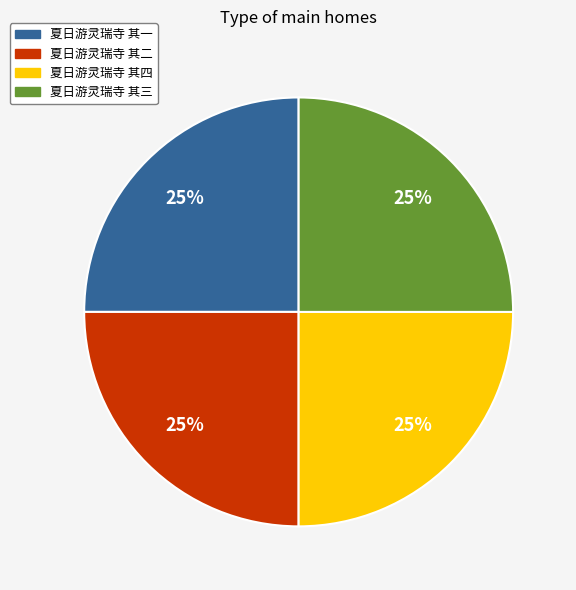

Does 夏日游灵瑞寺 其一 represent more than half of the total?

No